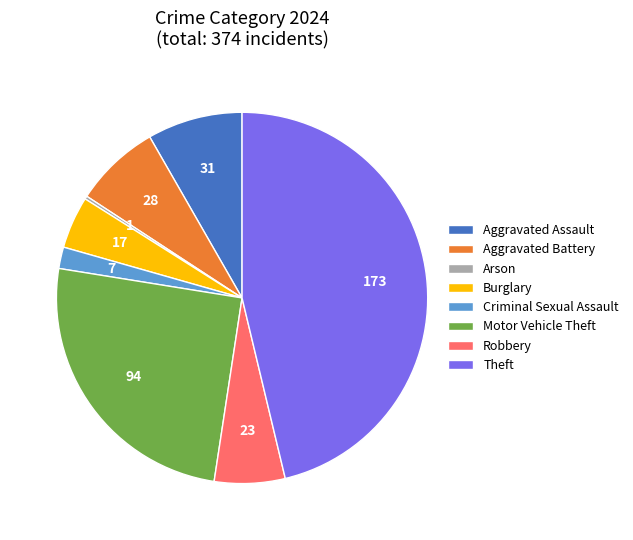

Combined, do Criminal Sexual Assault and Robbery account for over 50%?

No